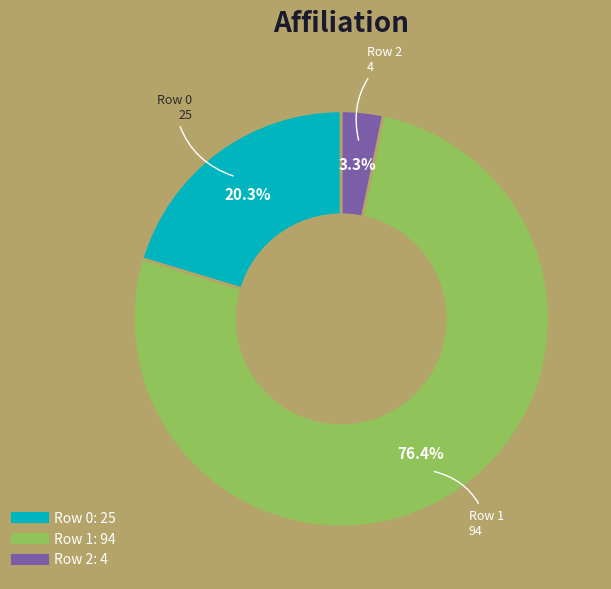

Is it true that Row 1 is 70% of the pie?

False